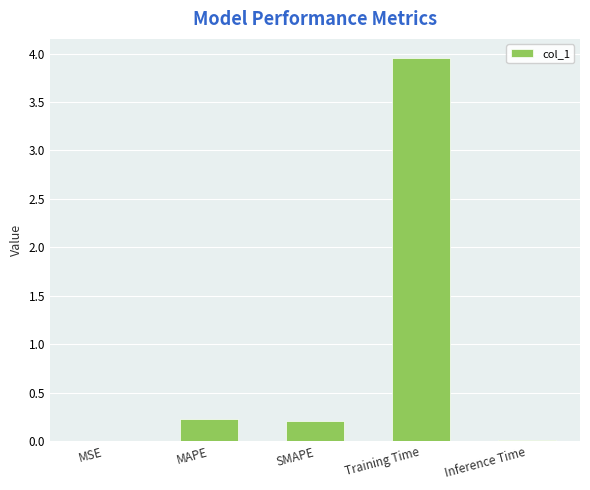

Which has a higher value, Training Time or SMAPE?

Training Time